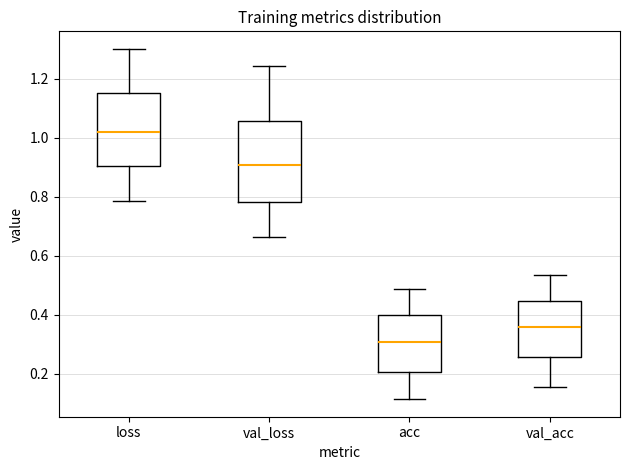

Where is the lower edge of the box for val_acc on the y-axis? The values are not printed on the chart, so give them approximately, as read against the axis.

0.26